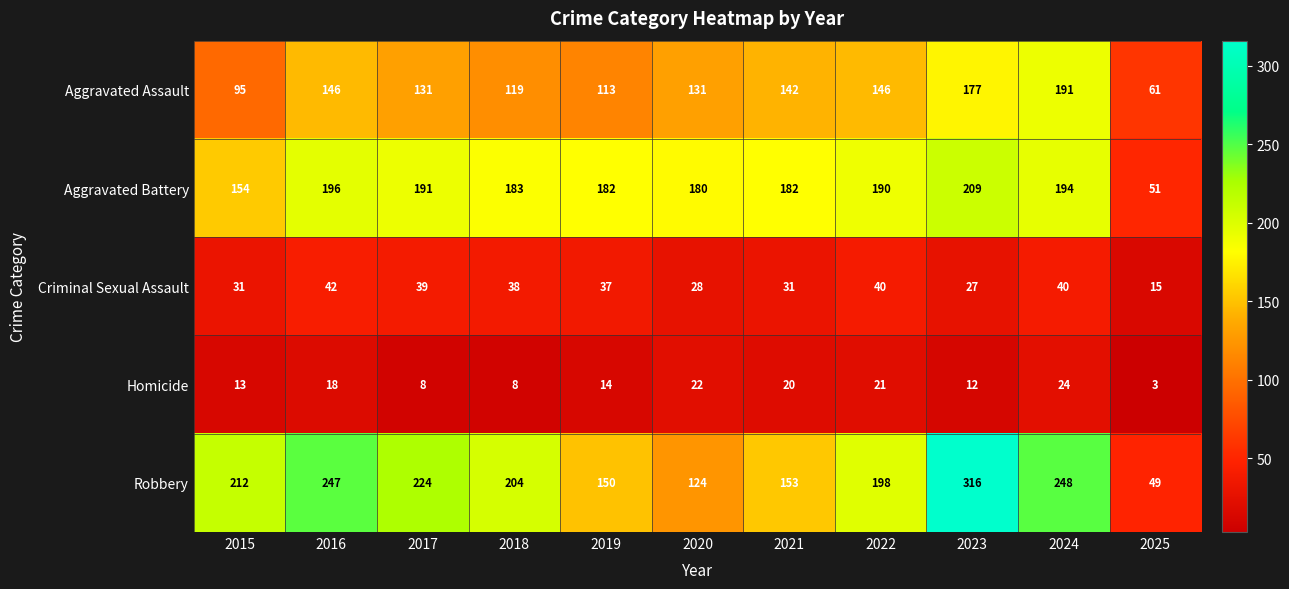

What is the sum of the Criminal Sexual Assault values at 2018 and 2015?

69